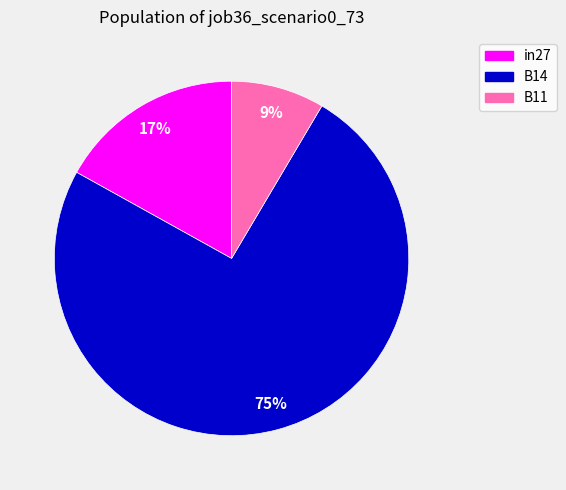

Rank the categories by value from lowest to highest.

B11, in27, B14